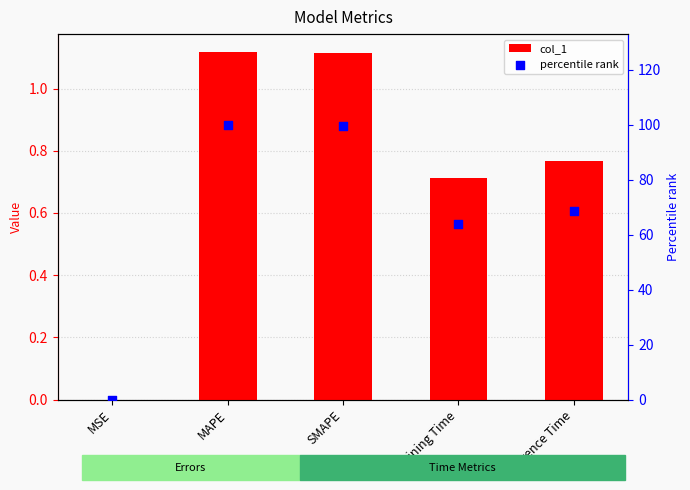

Which series reaches the minimum Y coordinate?

col_1